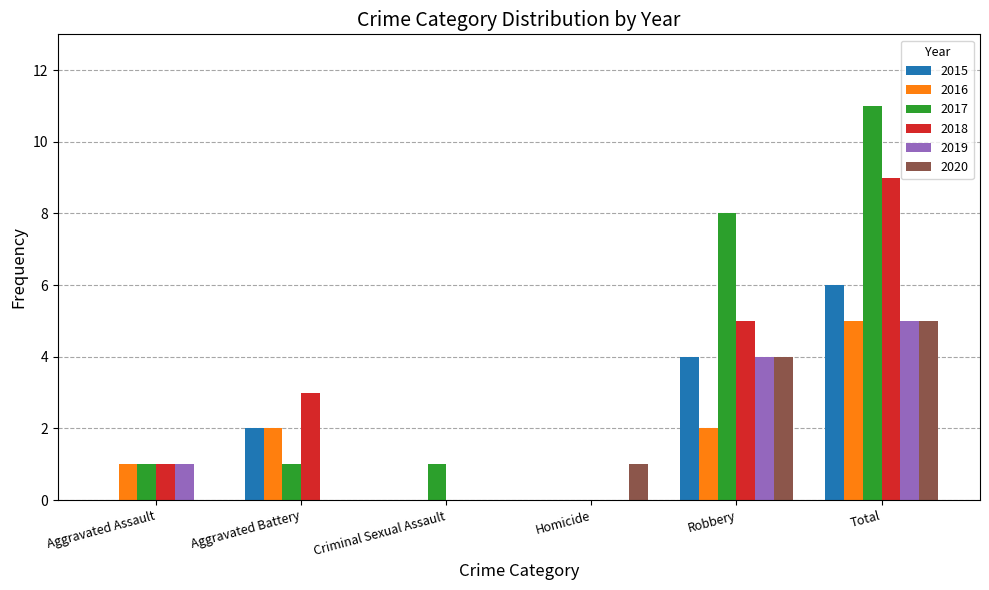

At which category is the sum across all series the highest?

Total